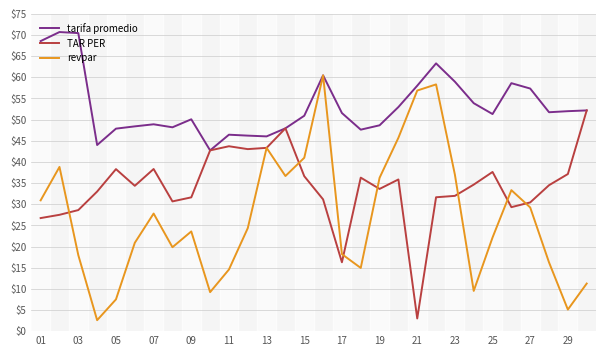

At how many categories does at least one series exceed 18?

30